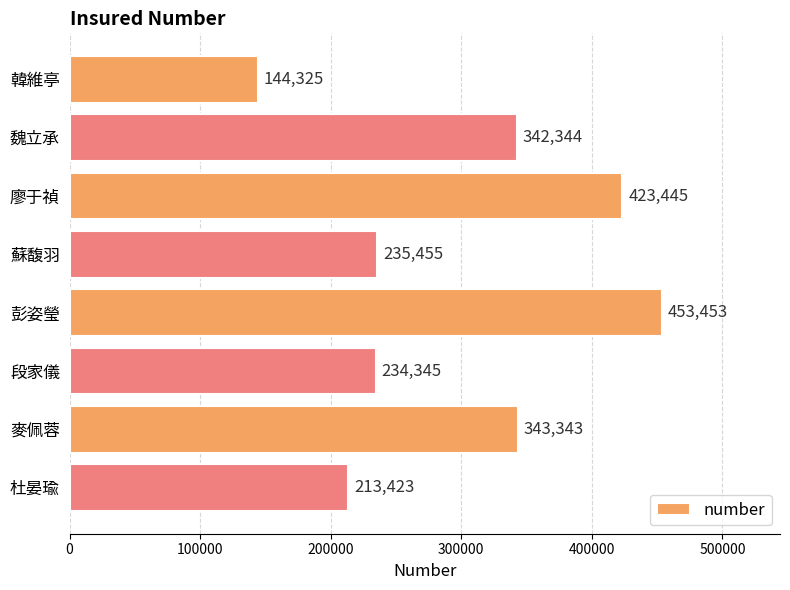

The chart shows a value of 162270 at 蘇馥羽. True or false?

False